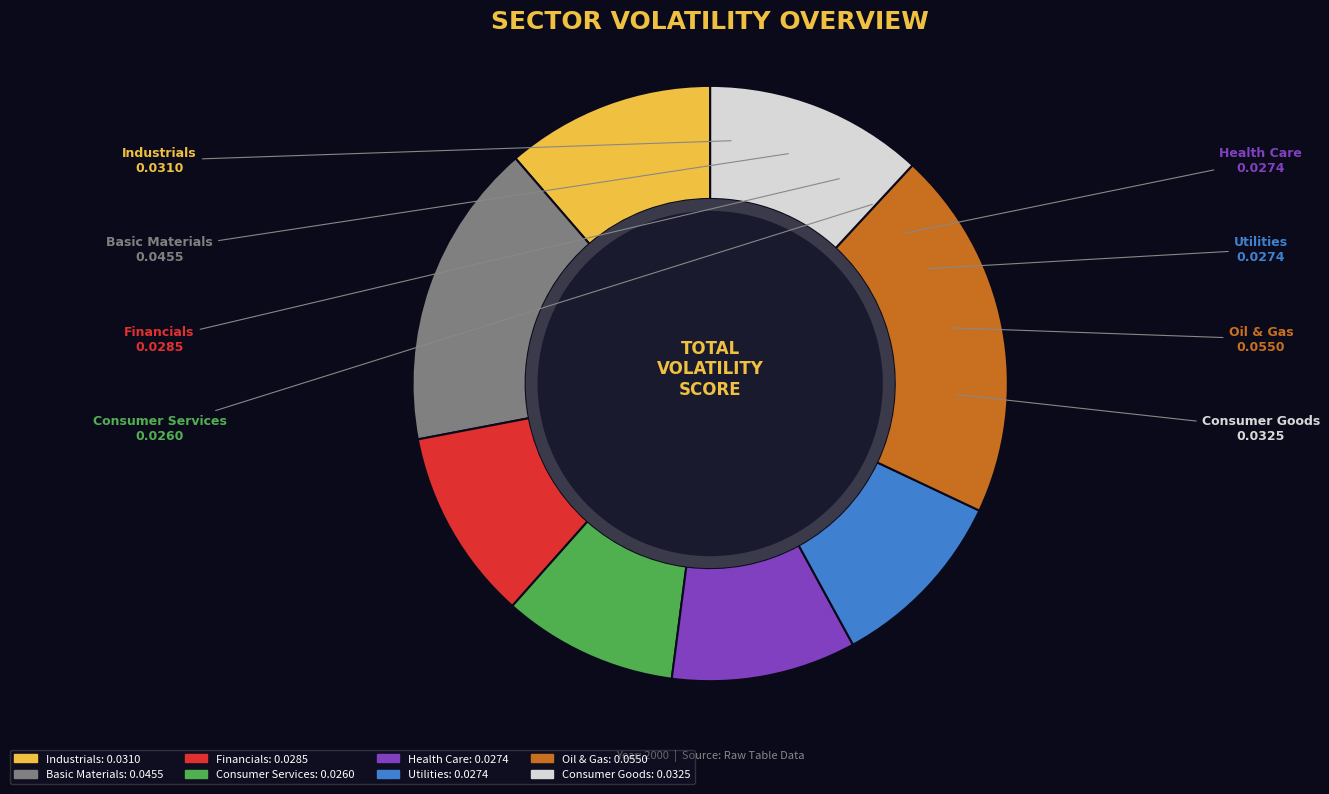

Which category has the smallest portion of the pie?

Consumer Services